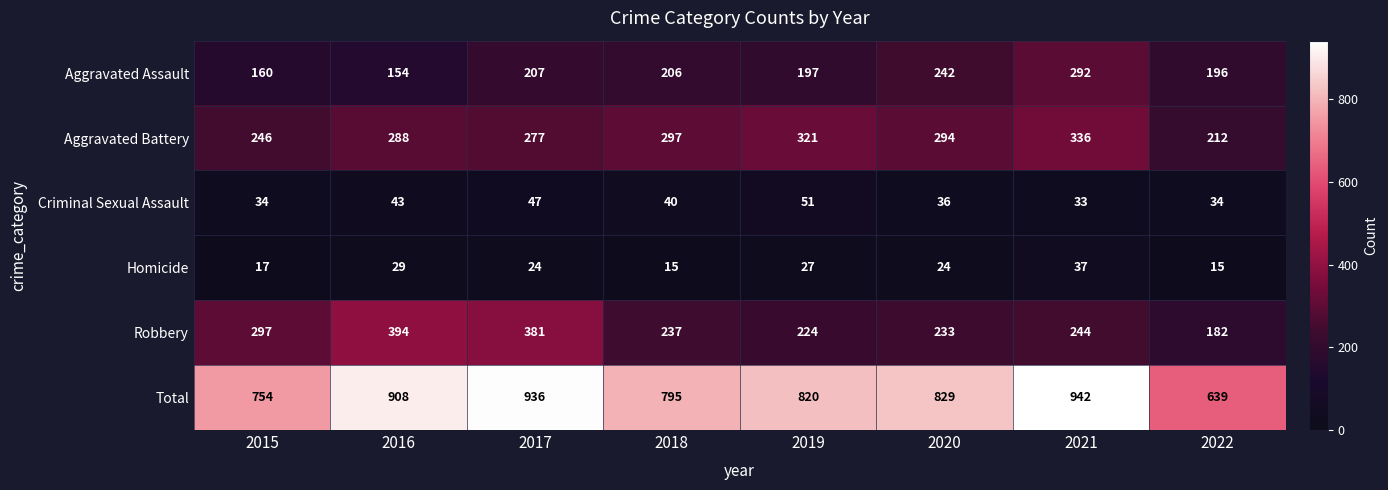

At how many categories does at least one series exceed 684?

7